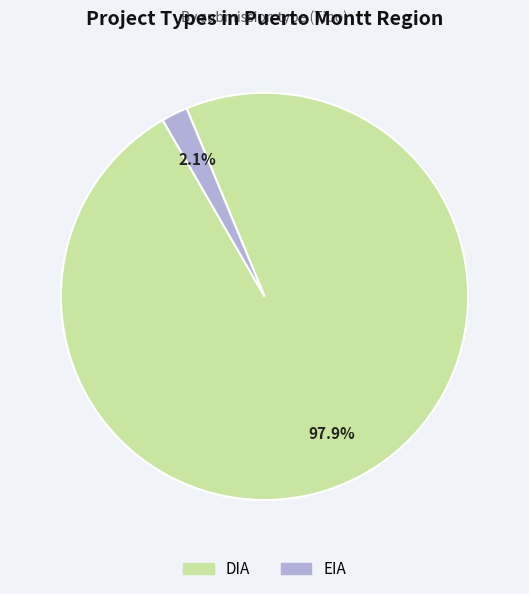

To the nearest percent, what is the combined percentage of DIA and EIA?

100%